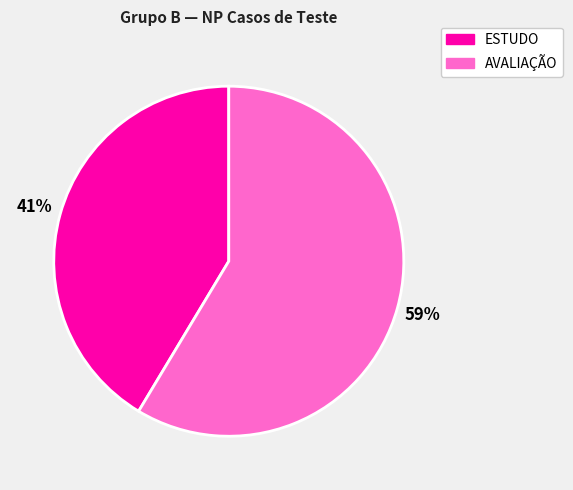

To the nearest percent, what is the combined percentage of AVALIAÇÃO and ESTUDO?

100%